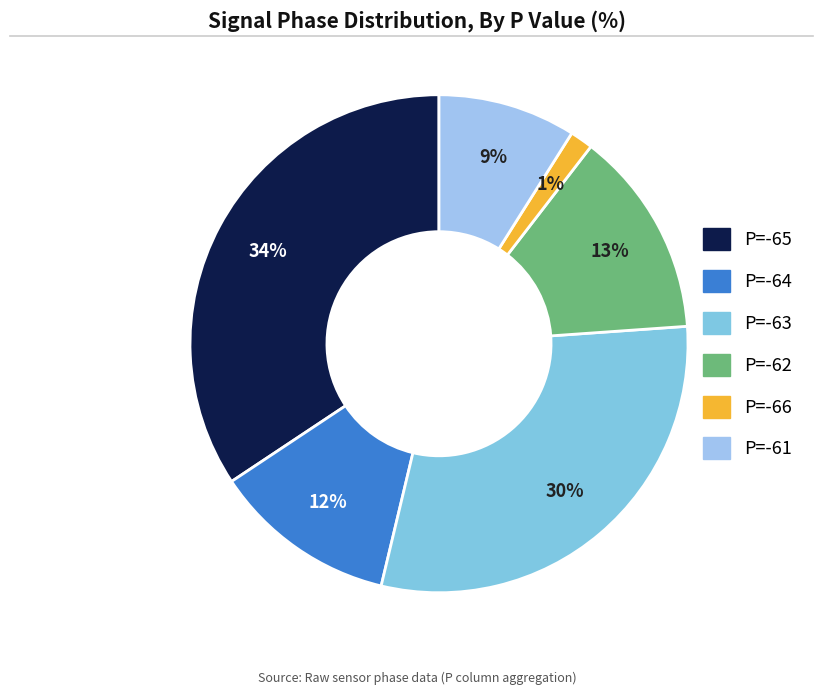

Does any single category account for the majority?

No